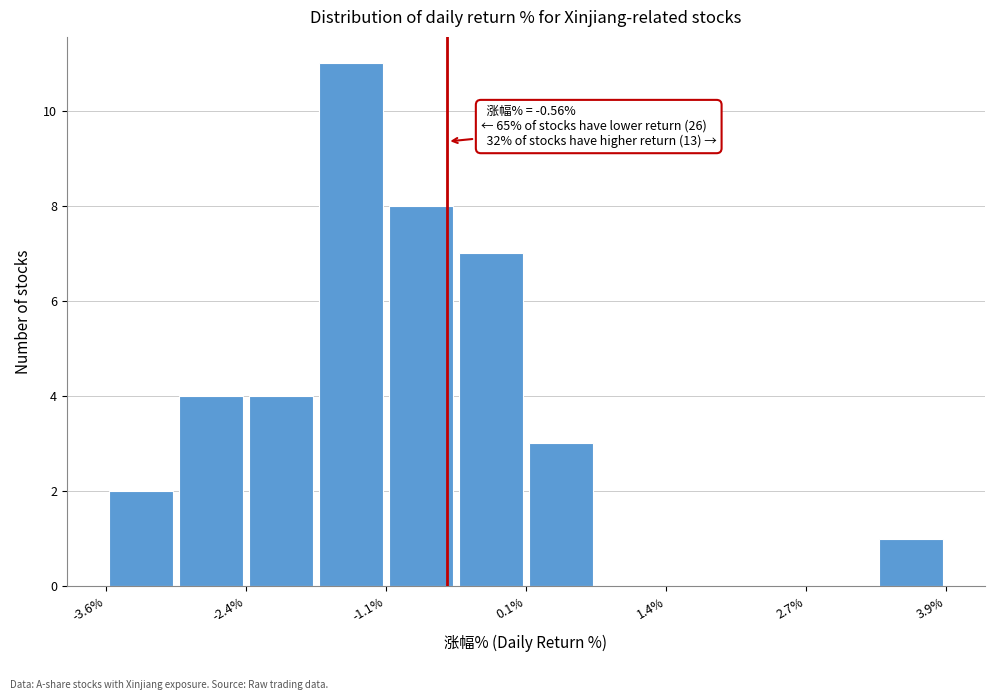

Read against the x-axis, roughly where is the centre of the tallest bar?

-1.4